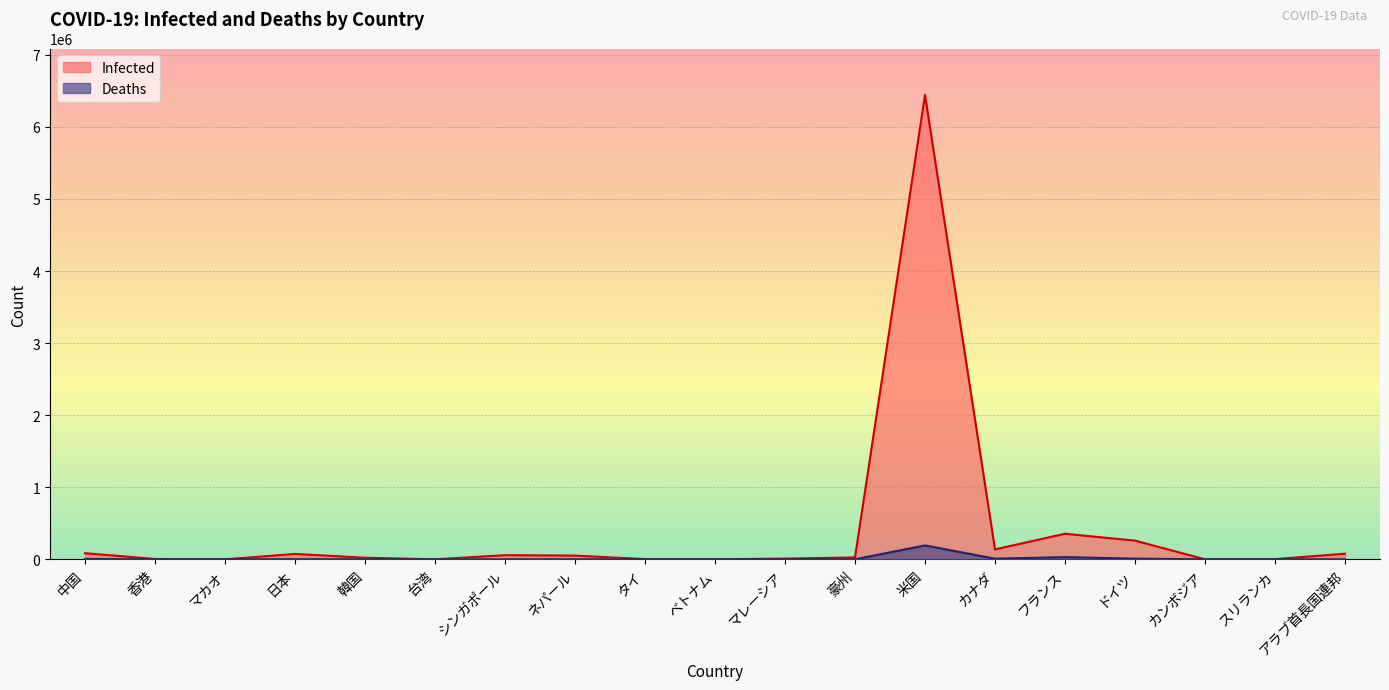

At which label does Infected first exceed 26607?

中国